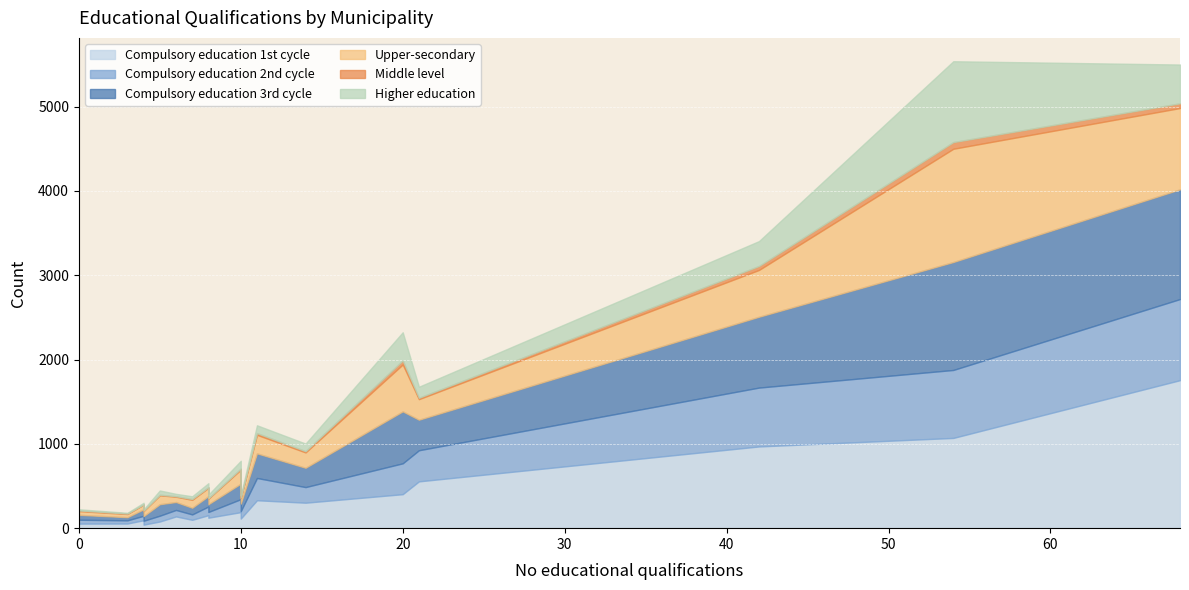

How many interior local peaks does the Compulsory education 1st cycle series have?

5